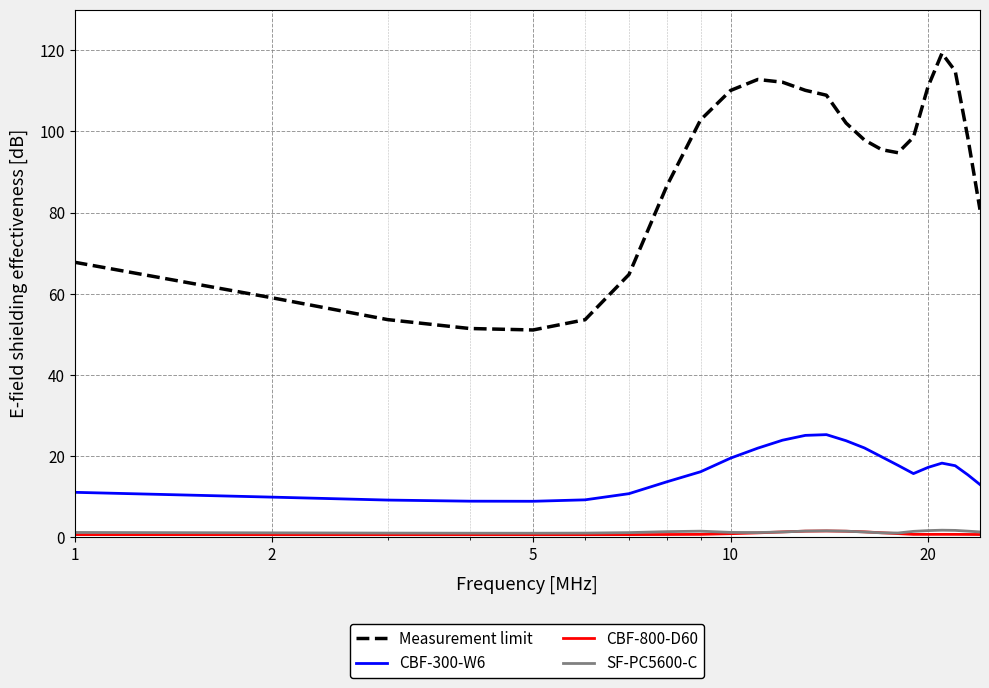

Which series has the widest spread of values?

Measurement limit